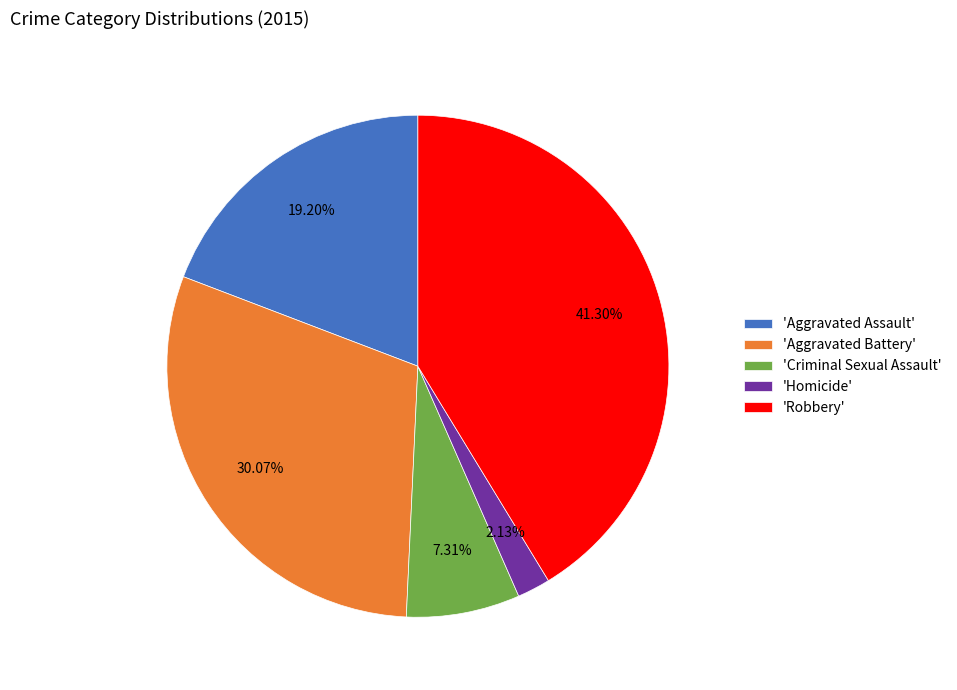

Which slice is the smallest?

'Homicide'